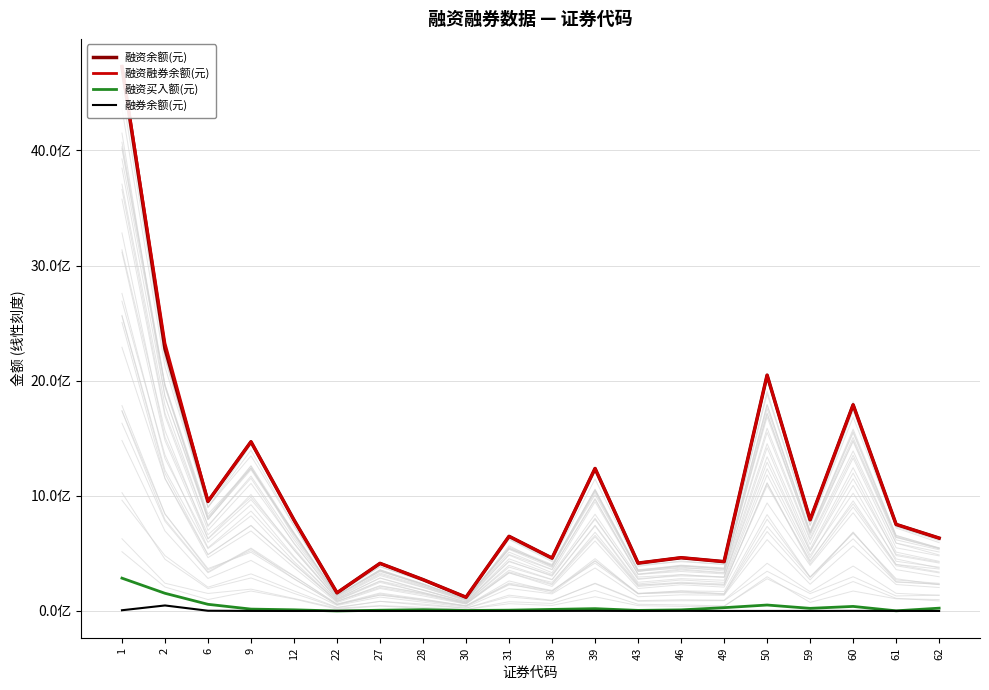

At which category does 融资买入额(元) reach its first local peak?

28